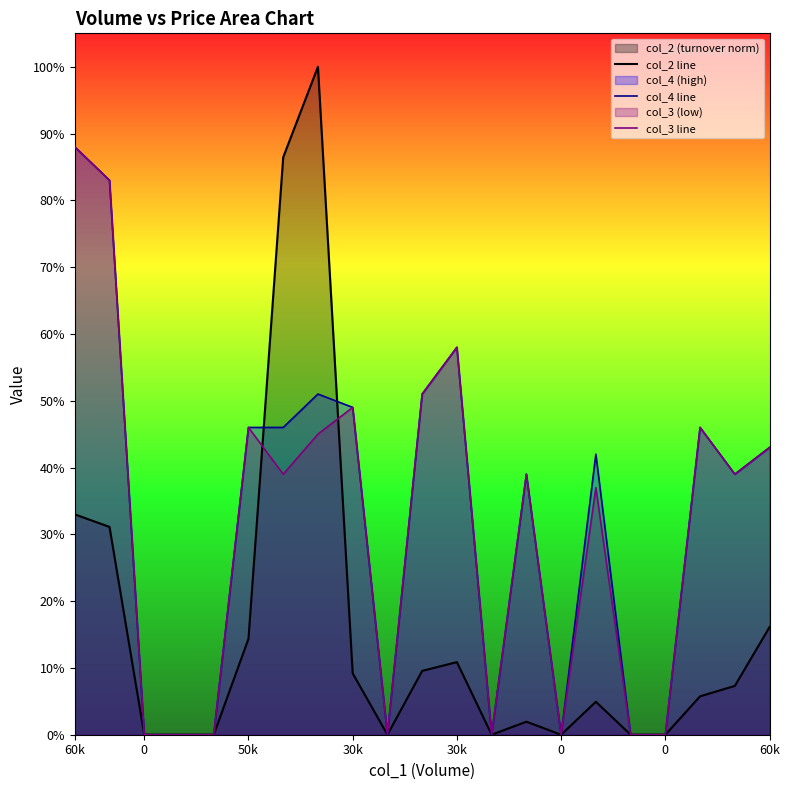

Does the chart display data point markers on the line(s)?

No